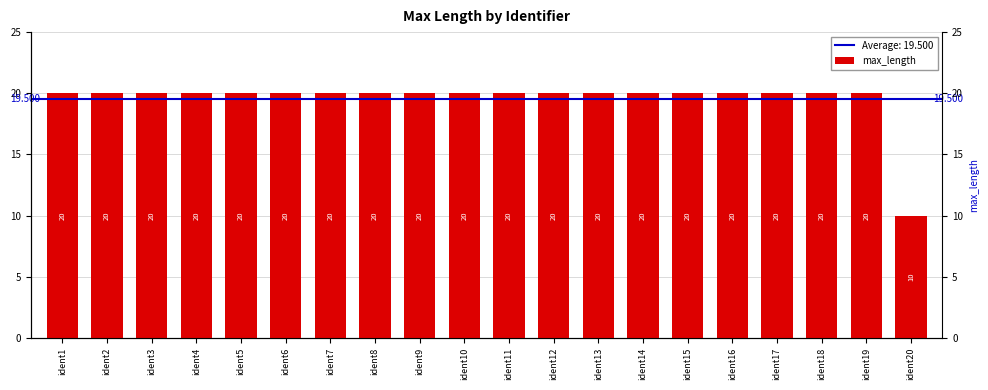

Approximately how many times larger is the value at ident2 compared to ident5?

1.0